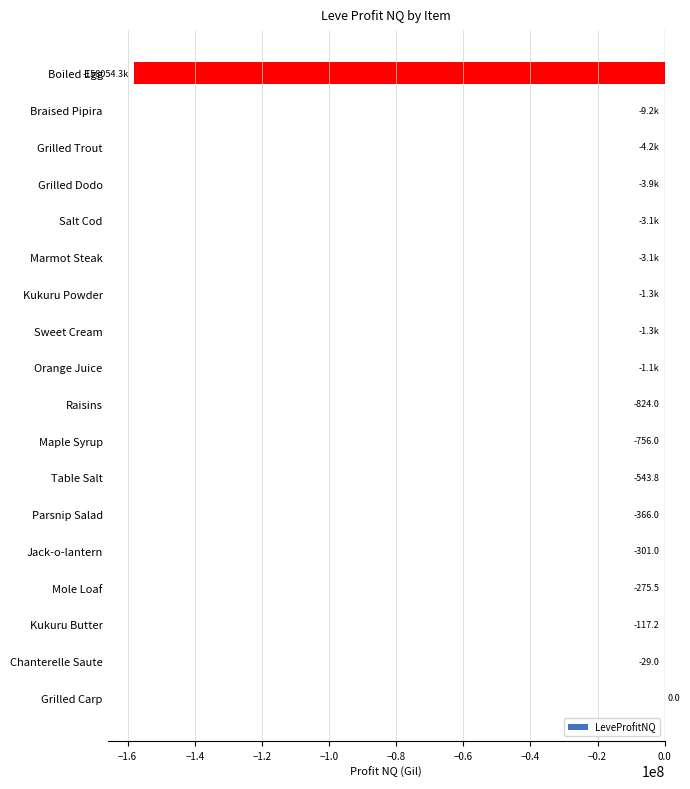

The value at Mole Loaf is -275.5. True or false?

True